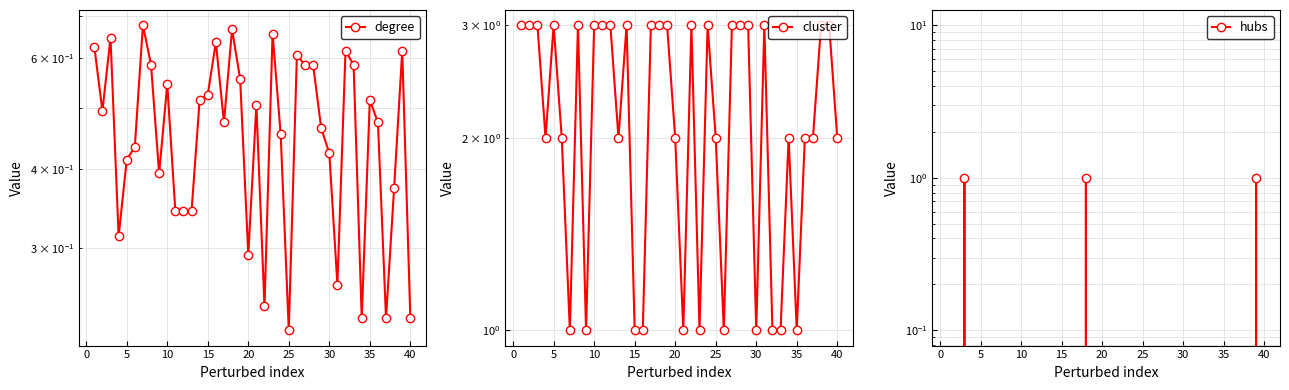

What is the sum of all cluster values?

89.0